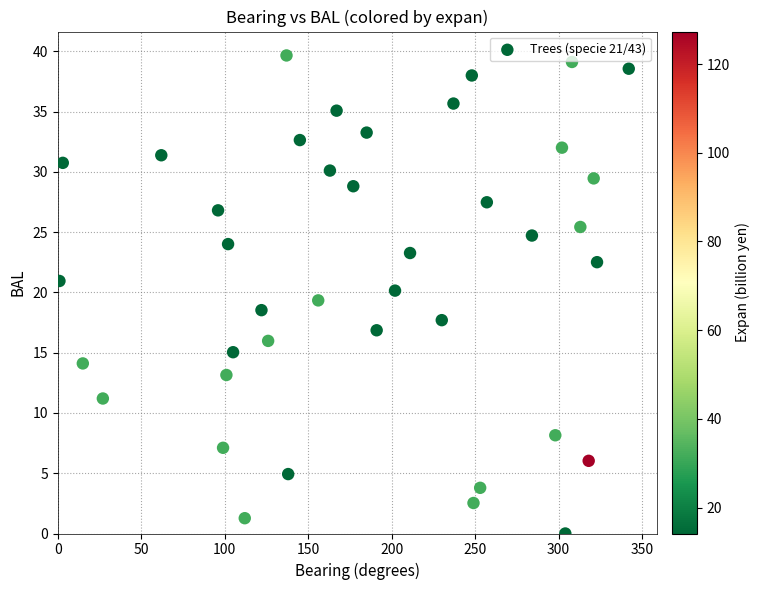

What is the range of Y values (max minus min)?

39.7